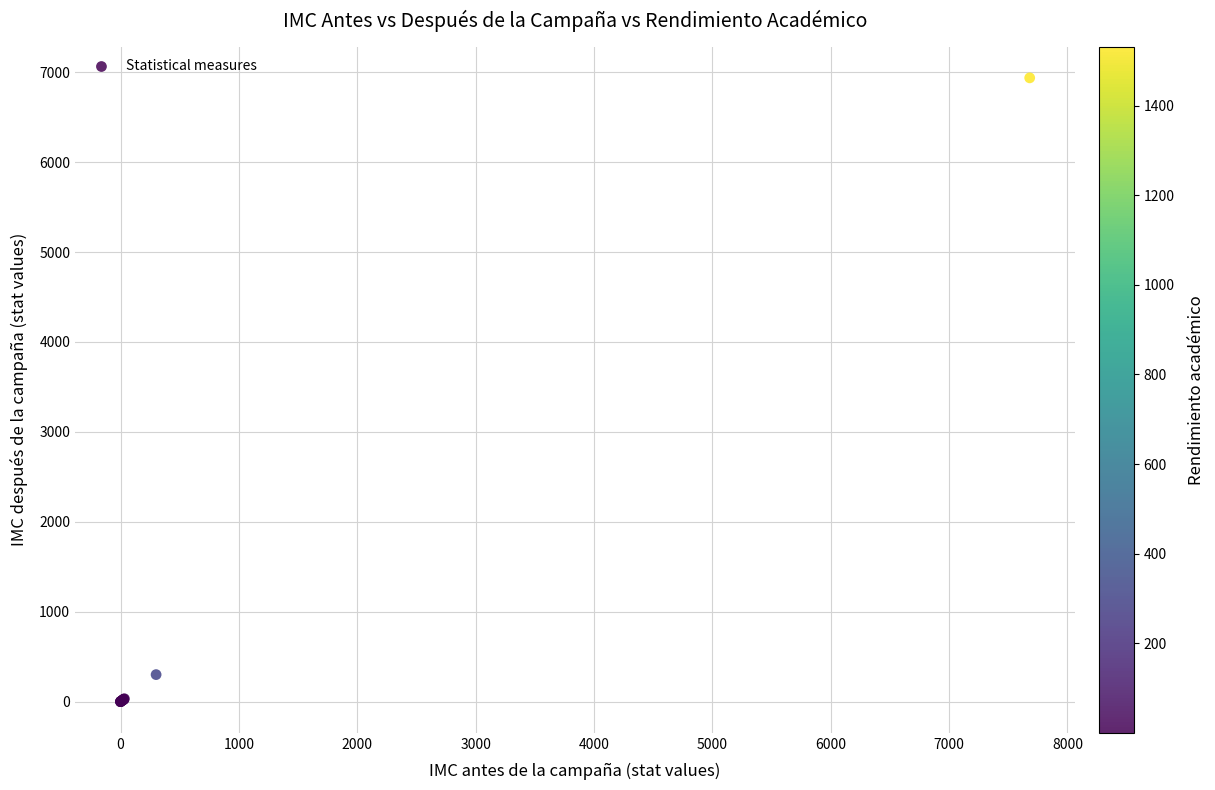

What Y value in the scatter plot is closest to 3468?

300.0